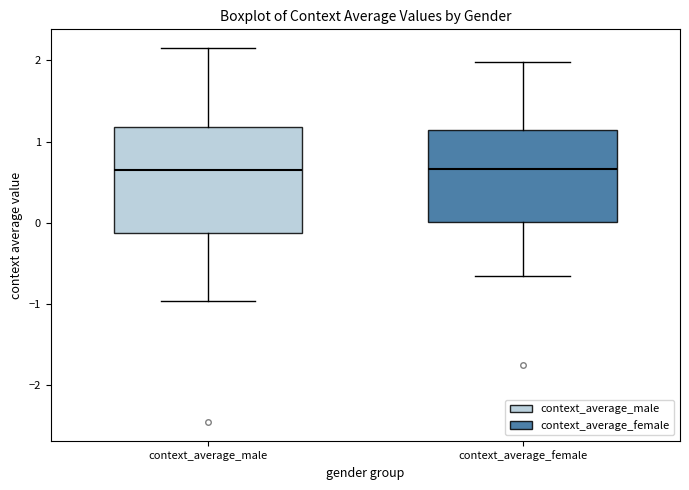

Where is the lower edge of the box for context_average_female on the y-axis? The values are not printed on the chart, so give them approximately, as read against the axis.

0.0